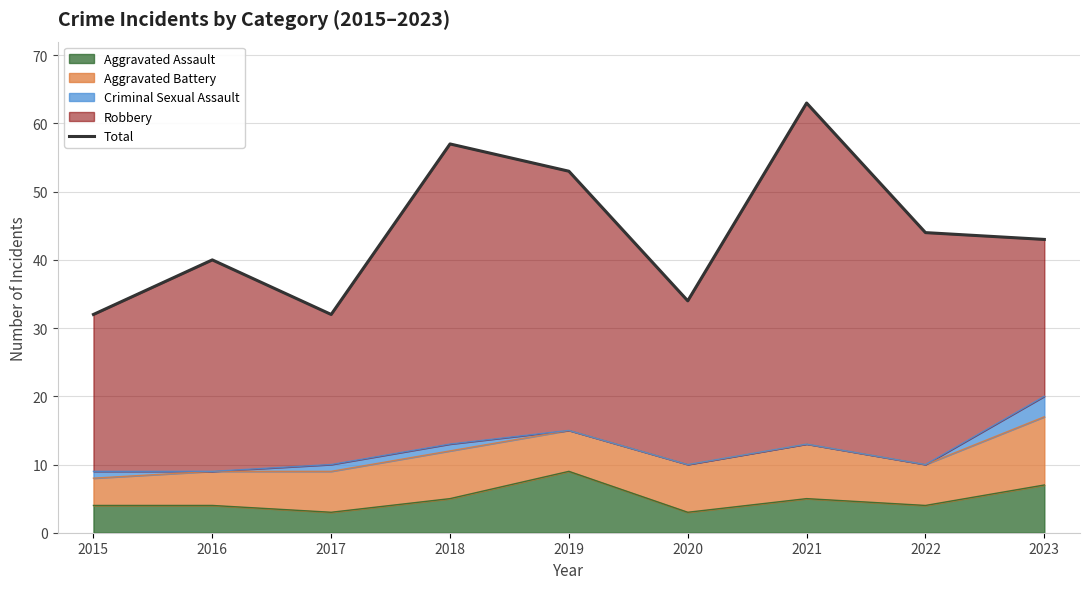

What is the change in value from 2017 to 2018?

+25